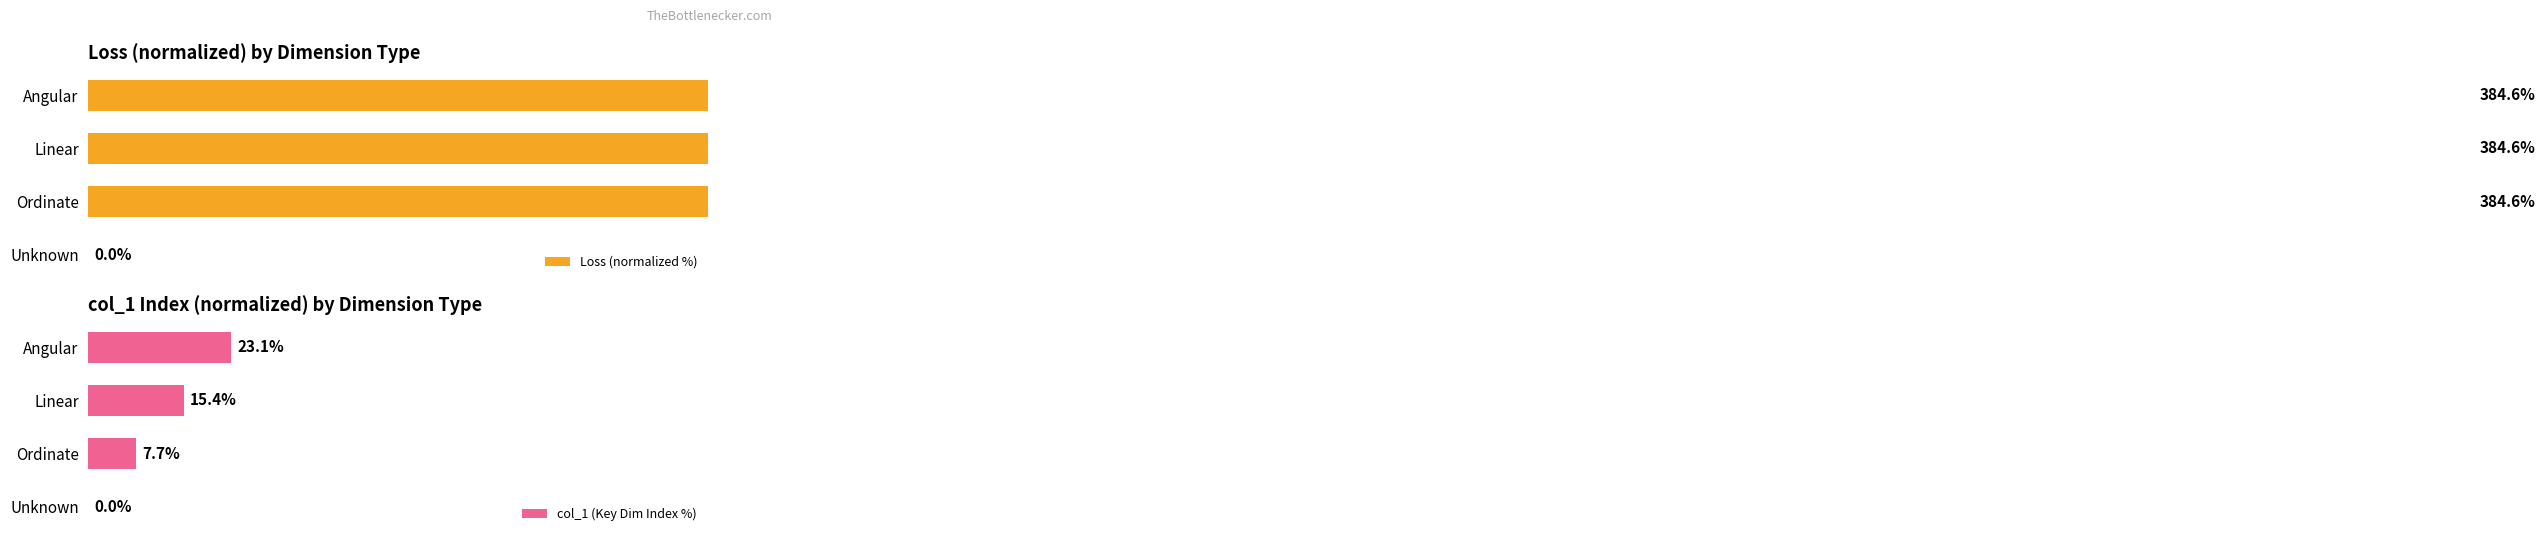

Which category has the highest value in the col_1 (Key Dim Index %) series?

Angular